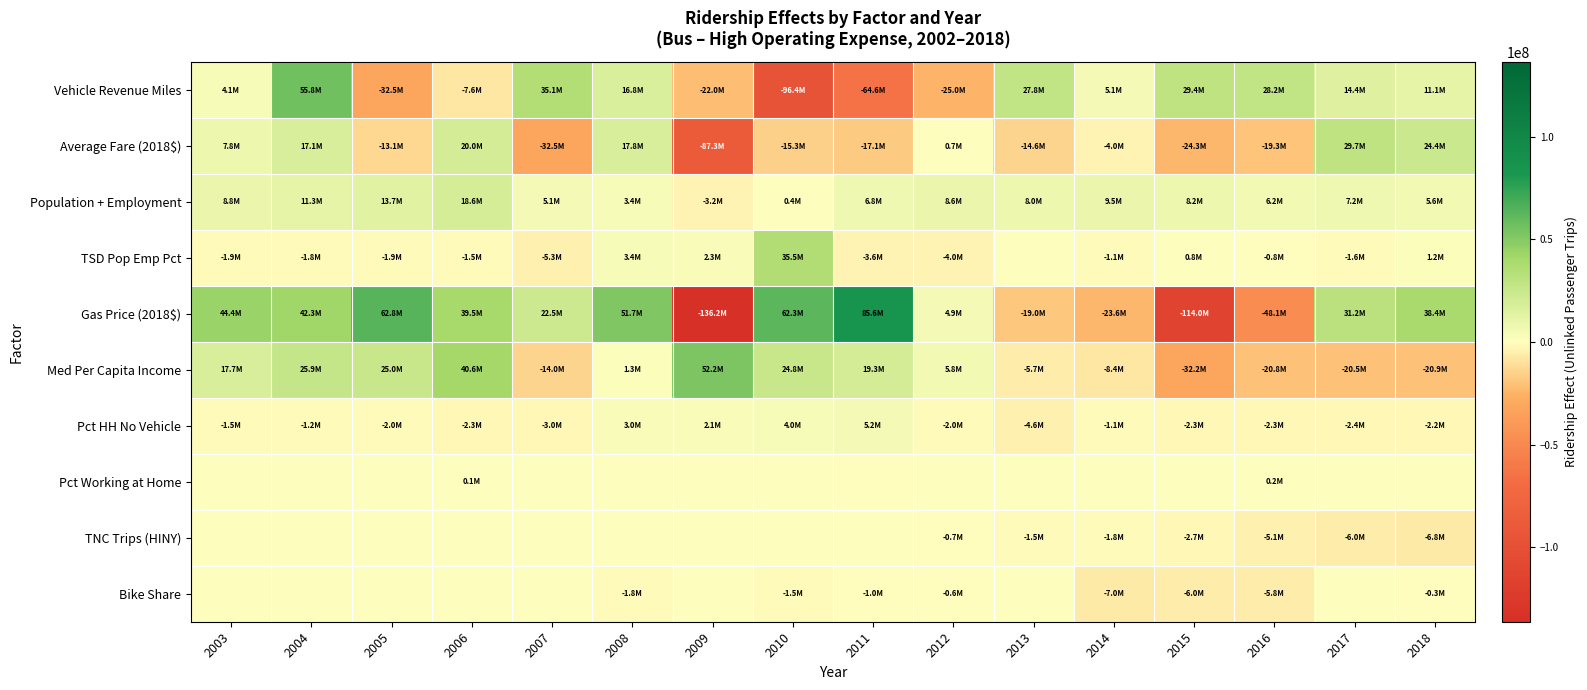

Reading left to right, transcribe all the data shown in this chart.

Vehicle Revenue Miles: 2003=4087665.3	2004=55778847.4	2005=-32452235.3	2006=-7559420.3	2007=35077228.6	2008=16774687.7	2009=-22042533.6	2010=-96363551.2	2011=-64590609.1	2012=-25003155.6	2013=27836545.5	2014=5144097.0	2015=29380369.9	2016=28157747.4	2017=14419083.8	2018=11072346.1
Average Fare (2018$): 2003=7786366.0	2004=17063585.9	2005=-13132540.8	2006=20046775.4	2007=-32491564.6	2008=17844765.8	2009=-87341452.2	2010=-15344355.4	2011=-17088872.9	2012=719941.0	2013=-14624208.0	2014=-4038384.5	2015=-24264066.2	2016=-19275934.5	2017=29655902.5	2018=24361717.6
Population + Employment: 2003=8817133.3	2004=11303699.7	2005=13724078.6	2006=18593786.4	2007=5123986.0	2008=3388243.7	2009=-3203184.8	2010=368369.8	2011=6770462.4	2012=8552586.2	2013=8002900.0	2014=9498894.7	2015=8198467.0	2016=6180873.2	2017=7176216.5	2018=5555753.3
TSD Pop Emp Pct: 2003=-1903867.8	2004=-1807984.2	2005=-1914774.7	2006=-1498862.0	2007=-5250274.1	2008=3381391.5	2009=2342297.6	2010=35462592.9	2011=-3620135.8	2012=-3996861.8	2013=57882.6	2014=-1122179.1	2015=809749.9	2016=-750034.4	2017=-1564542.5	2018=1187863.5
Gas Price (2018$): 2003=44434196.2	2004=42256765.9	2005=62829915.0	2006=39456118.9	2007=22518707.1	2008=51683998.8	2009=-136241677.8	2010=62251798.1	2011=85631477.2	2012=4894514.2	2013=-18963116.3	2014=-23632868.1	2015=-114002244.1	2016=-48092763.7	2017=31247241.5	2018=38380801.7
Med Per Capita Income: 2003=17664728.1	2004=25853296.5	2005=25033693.2	2006=40592792.9	2007=-13951329.8	2008=1338363.7	2009=52158407.0	2010=24771521.5	2011=19291647.6	2012=5833582.6	2013=-5742612.9	2014=-8351283.3	2015=-32249080.7	2016=-20759138.0	2017=-20527047.4	2018=-20875396.5
Pct HH No Vehicle: 2003=-1496303.4	2004=-1237617.1	2005=-2046455.7	2006=-2284358.4	2007=-3035130.0	2008=2998138.6	2009=2130476.3	2010=3973007.7	2011=5167709.0	2012=-1969173.2	2013=-4611821.7	2014=-1137086.8	2015=-2274957.5	2016=-2295784.3	2017=-2396630.5	2018=-2187992.4
Pct Working at Home: 2003=0.0	2004=0.0	2005=0.0	2006=114782.1	2007=49434.0	2008=30019.1	2009=80646.8	2010=83388.2	2011=-19657.3	2012=36810.7	2013=600.9	2014=58500.0	2015=48048.1	2016=150994.8	2017=55676.5	2018=74818.7
TNC Trips (HINY): 2003=0.0	2004=0.0	2005=0.0	2006=0.0	2007=0.0	2008=0.0	2009=0.0	2010=0.0	2011=0.0	2012=-662956.5	2013=-1549295.7	2014=-1847493.4	2015=-2688107.8	2016=-5137574.6	2017=-6044318.6	2018=-6780170.8
Bike Share: 2003=0.0	2004=0.0	2005=0.0	2006=0.0	2007=0.0	2008=-1755669.5	2009=0.0	2010=-1497156.6	2011=-1036574.2	2012=-648371.8	2013=0.0	2014=-7009497.9	2015=-5995388.3	2016=-5815929.4	2017=0.0	2018=-279434.8